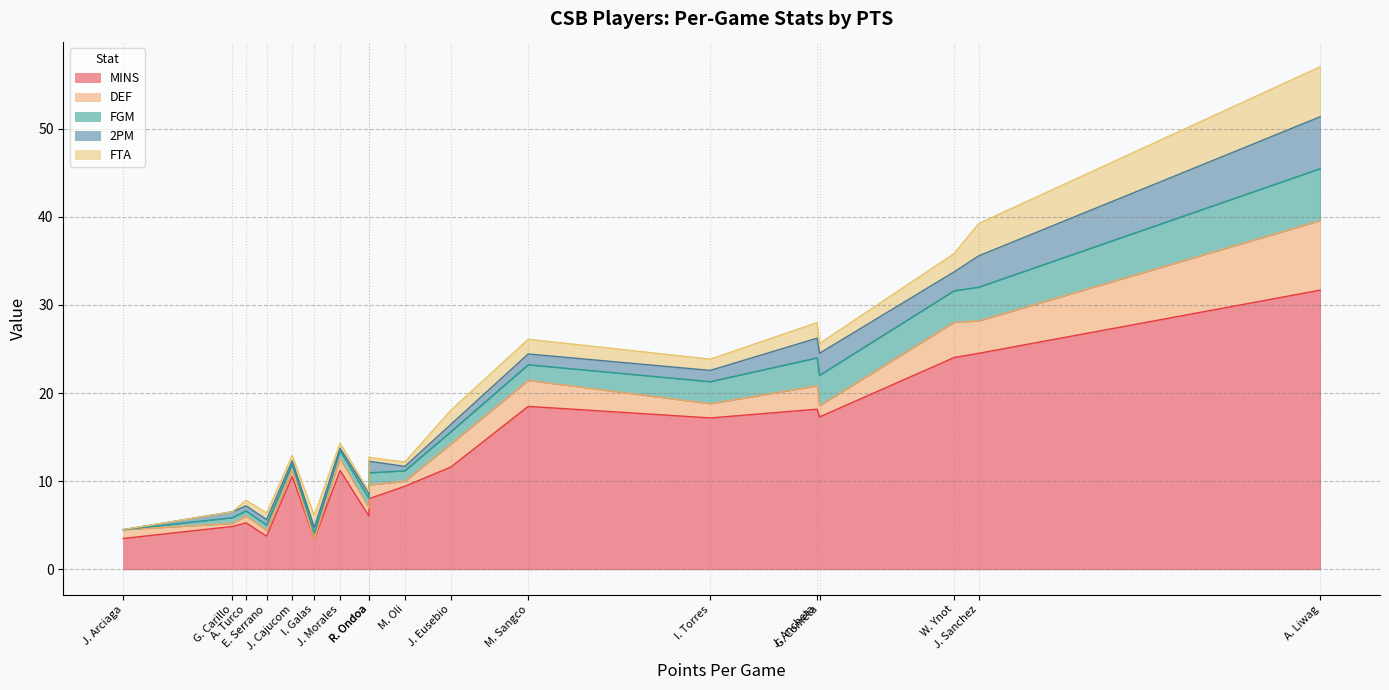

Is it true that 2PM equals 1.3 at I. Torres?

True